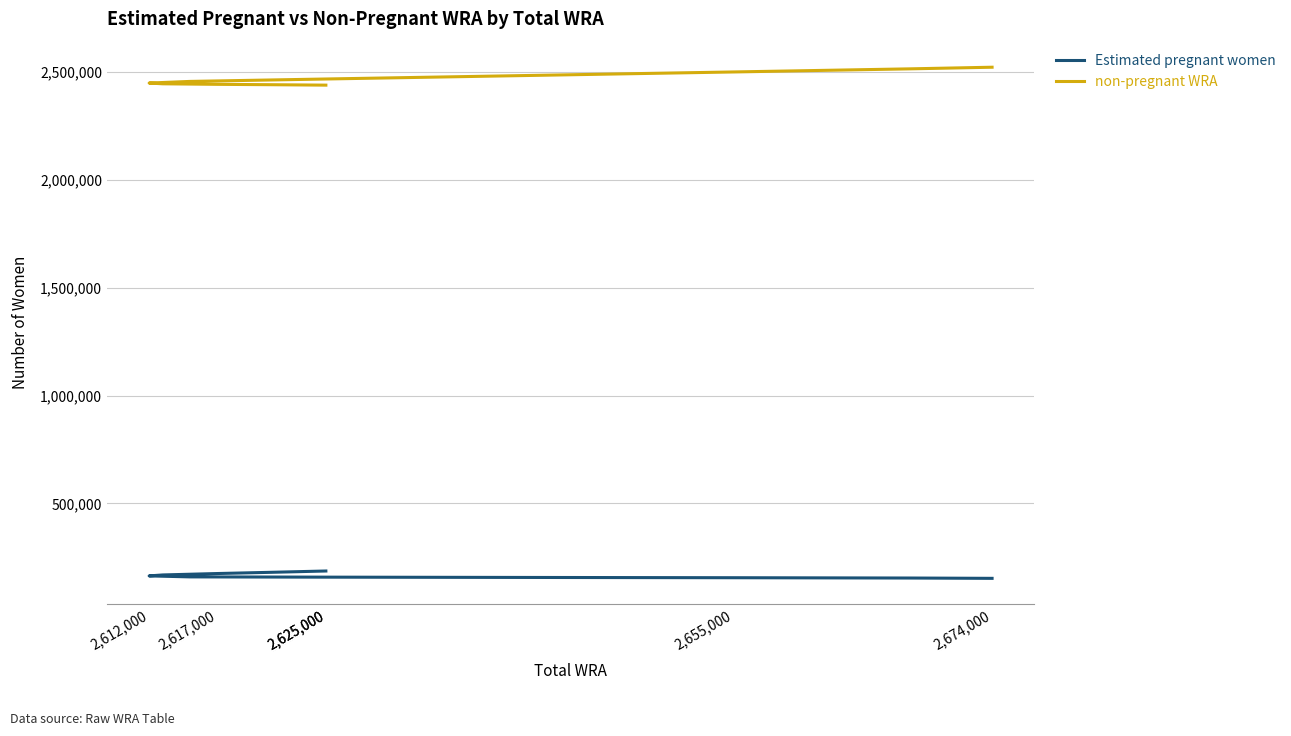

What is the spread (max minus min) of values at 2,674,000?

2368337.6